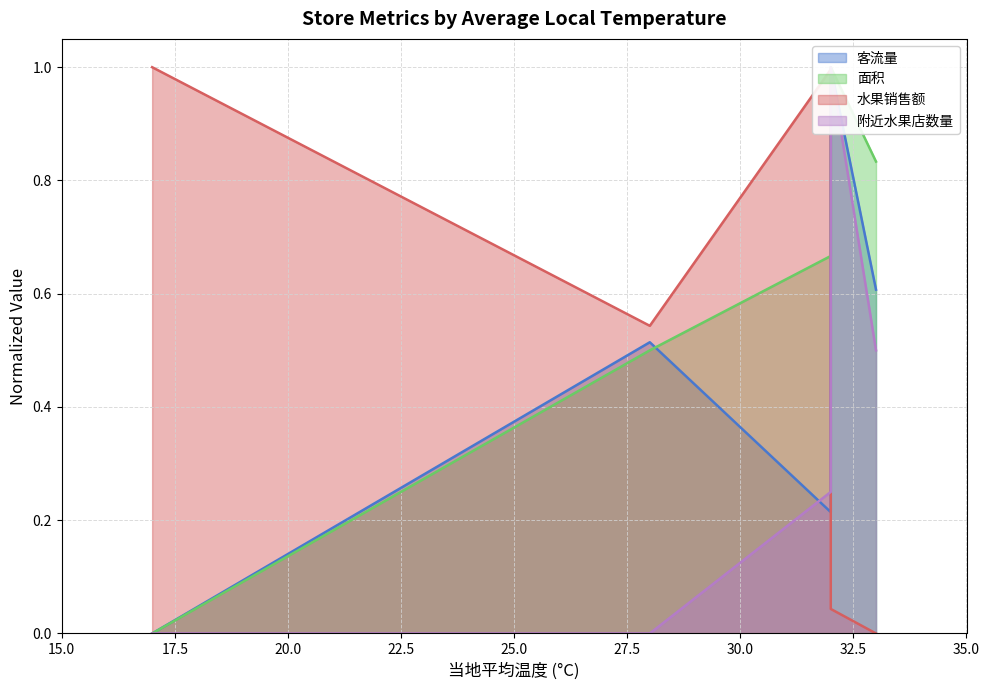

At how many categories does at least one series exceed 0?

5